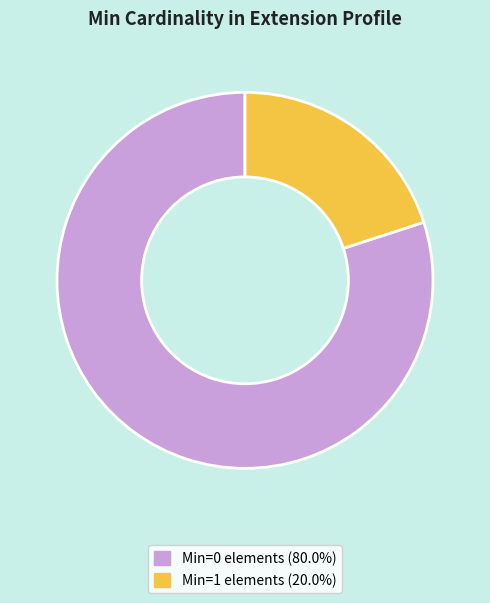

Is there any slice that represents more than half of the pie?

Yes